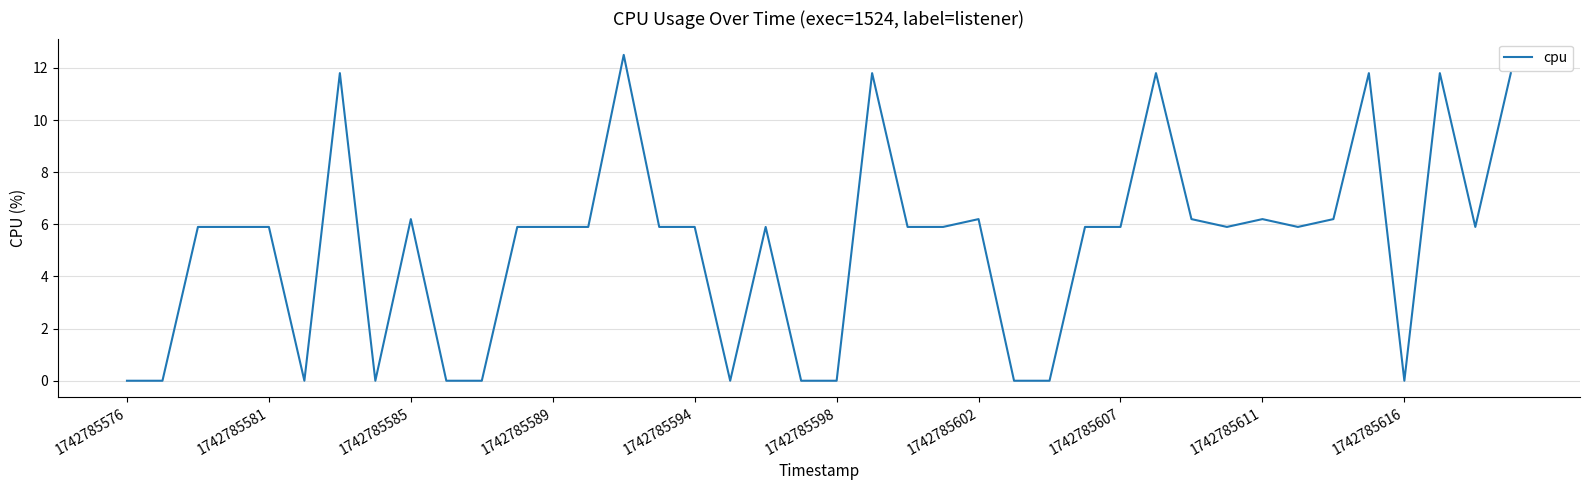

What is the difference between the maximum and minimum values?

12.5